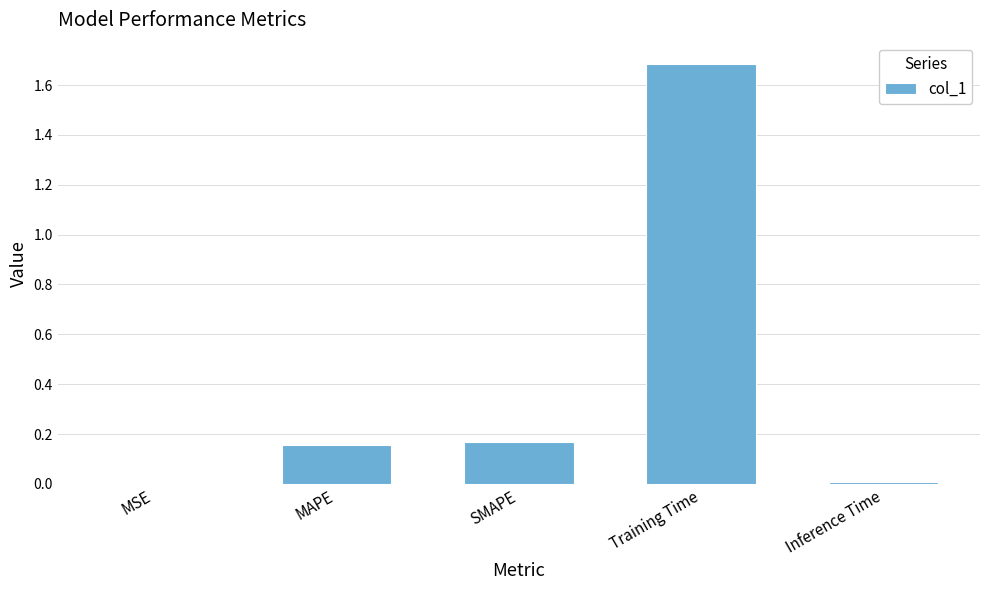

What is the sum of all values?

2.0